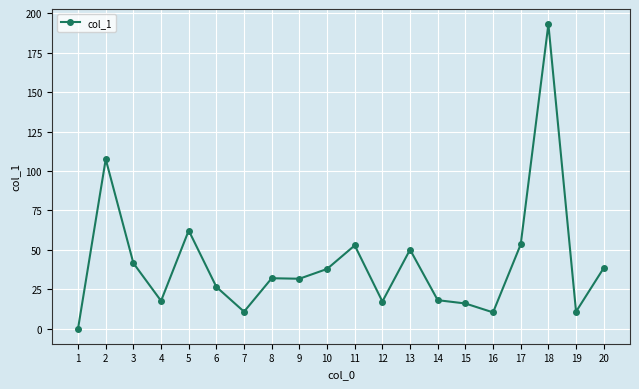

What is the average value?

41.3